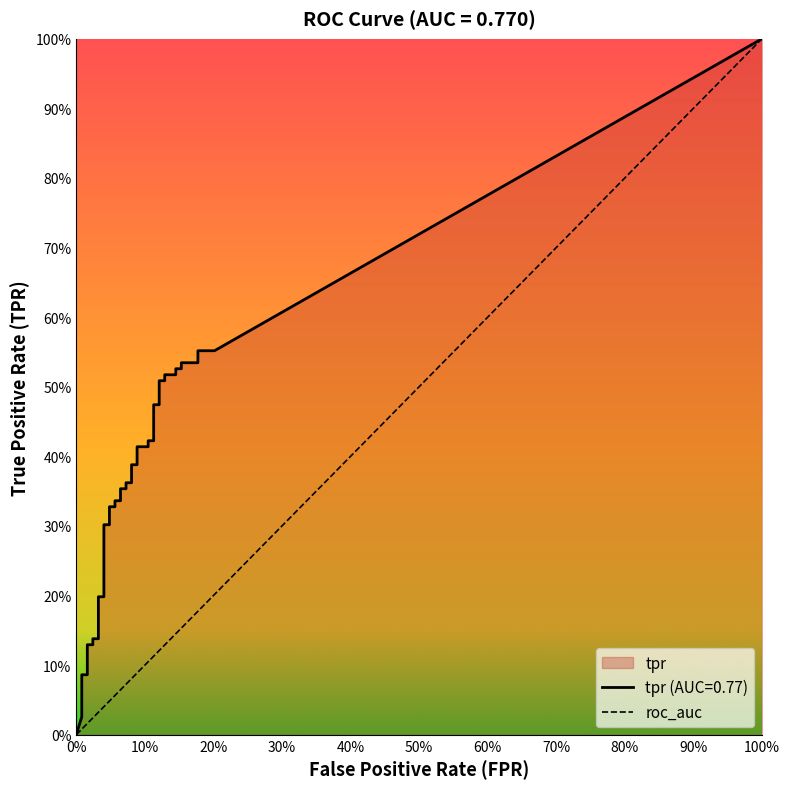

How many lines are shown in the chart?

2